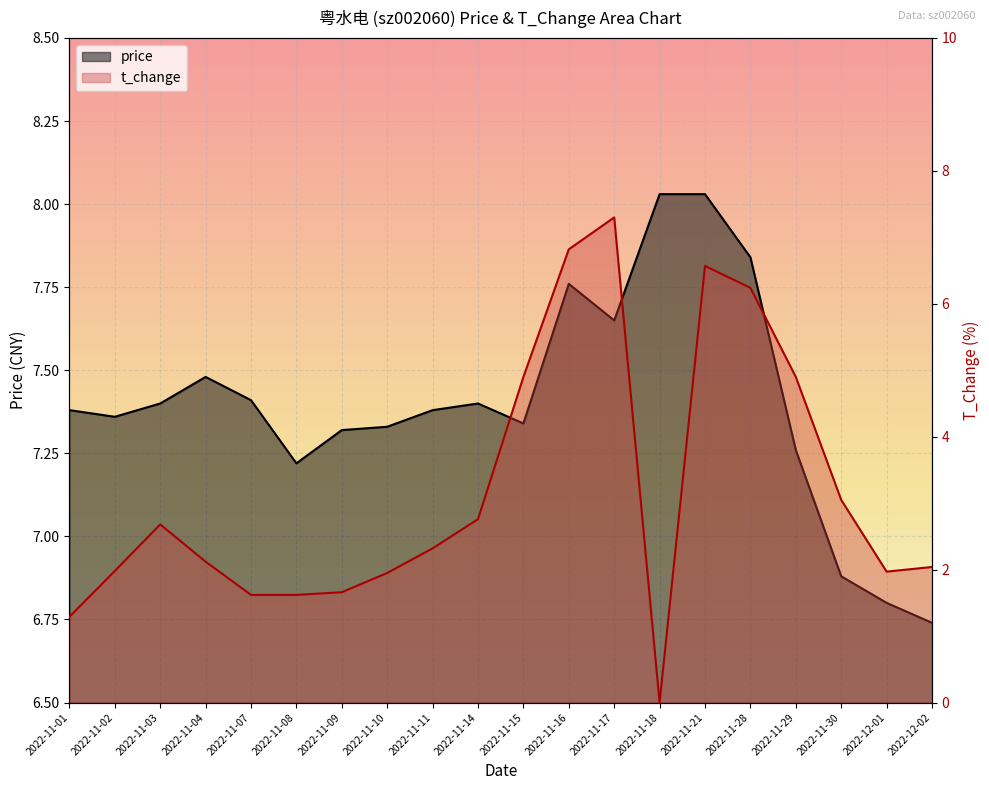

How many data points in price are less than 7?

3